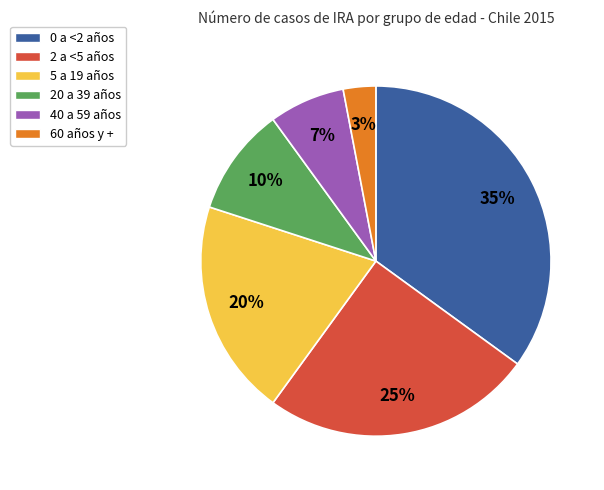

Combined, do 2 a <5 años and 0 a <2 años account for over 50%?

Yes